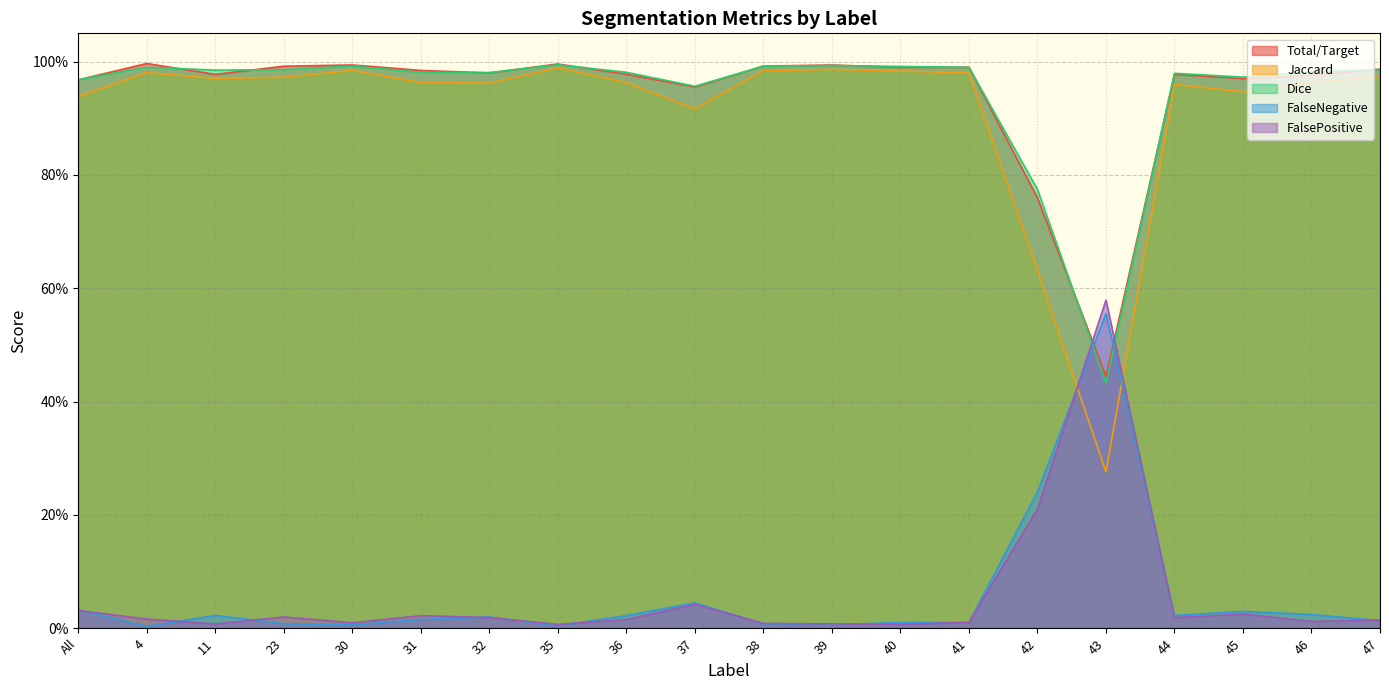

True or false: Total/Target and FalsePositive cross at least once.

True